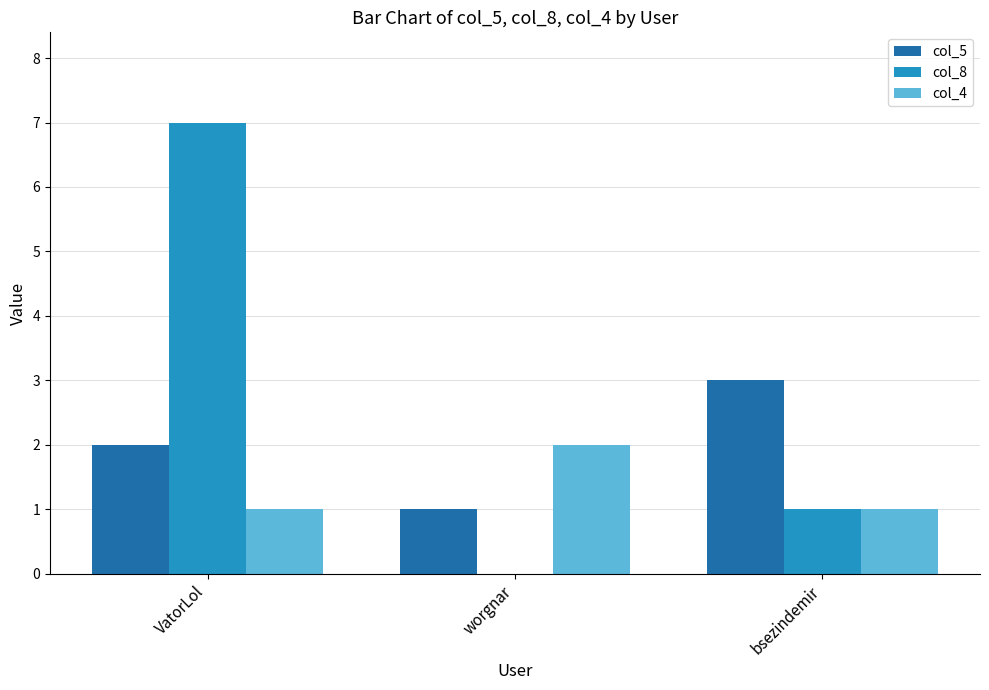

What value does the col_5 series have at VatorLol?

2